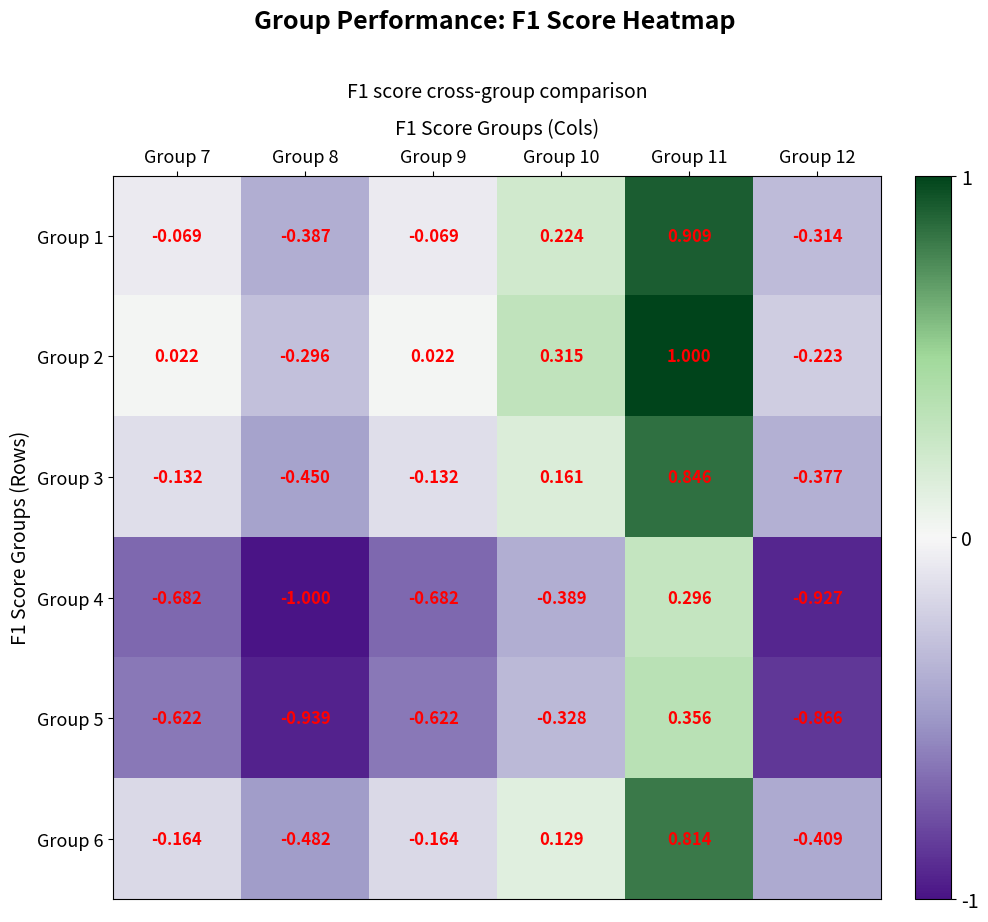

Is the value of Group 4 at Group 11 greater than the value of Group 6 at Group 10?

Yes